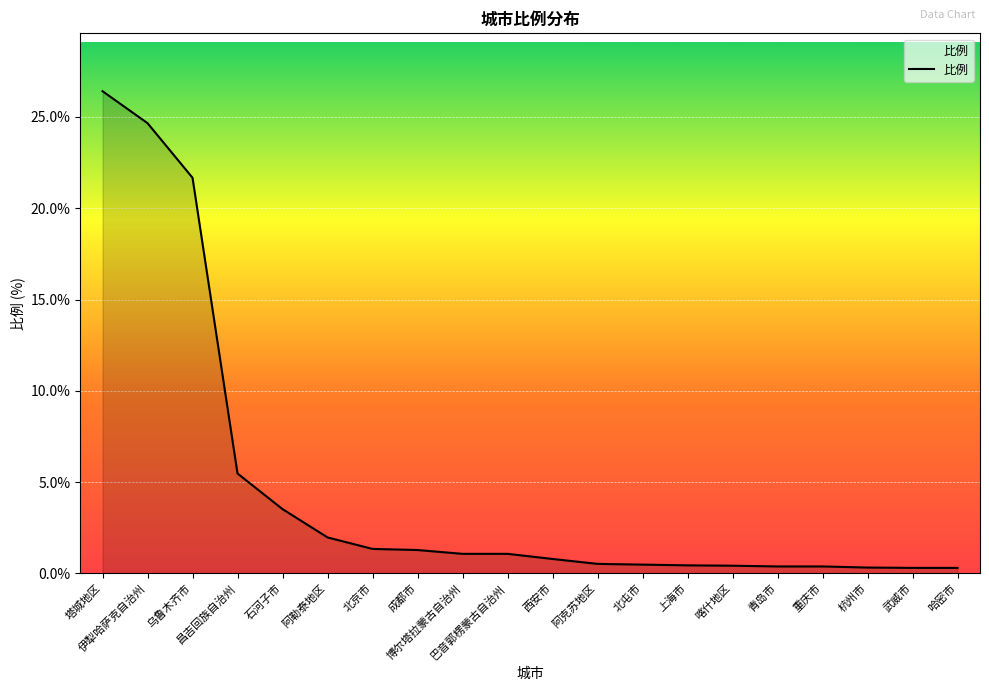

The chart shows a value of 1.1 at 博尔塔拉蒙古自治州. True or false?

True